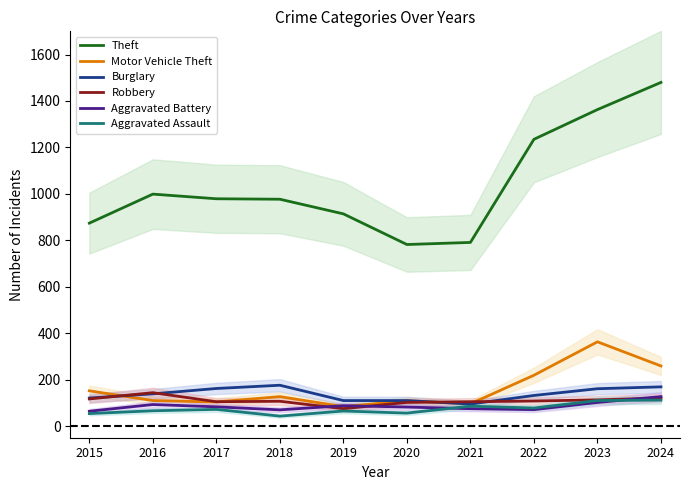

List the series in order of their peak value, lowest first.

Aggravated Assault, Aggravated Battery, Robbery, Burglary, Motor Vehicle Theft, Theft